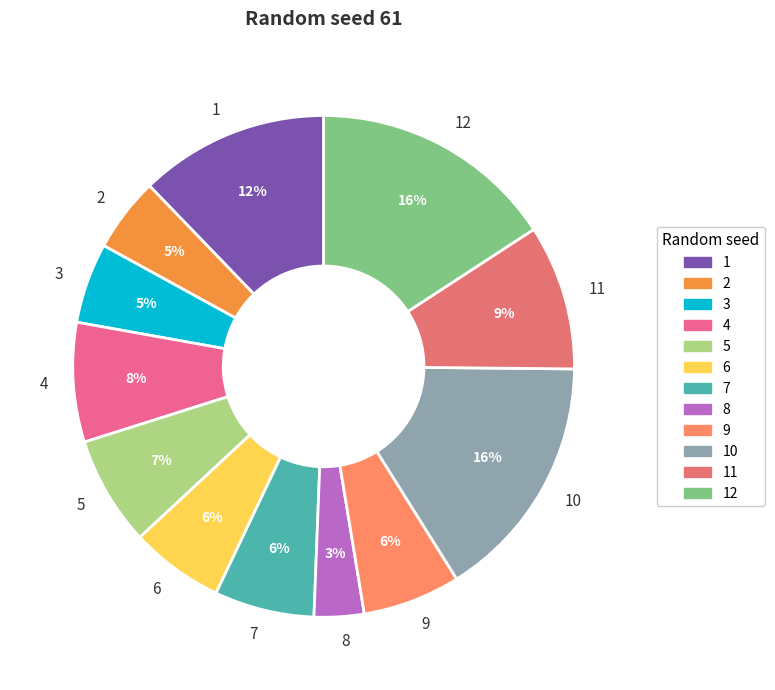

To the nearest percent, what is the difference between the 8 and 12 slice percentages?

13%